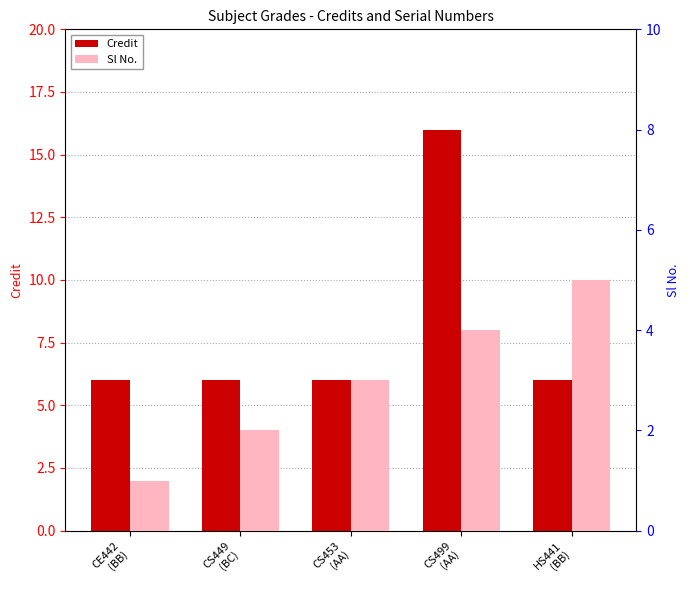

Reading left to right, what are all the values shown in this chart?

Credit: 6	6	6	16	6
Sl No.: 1	2	3	4	5